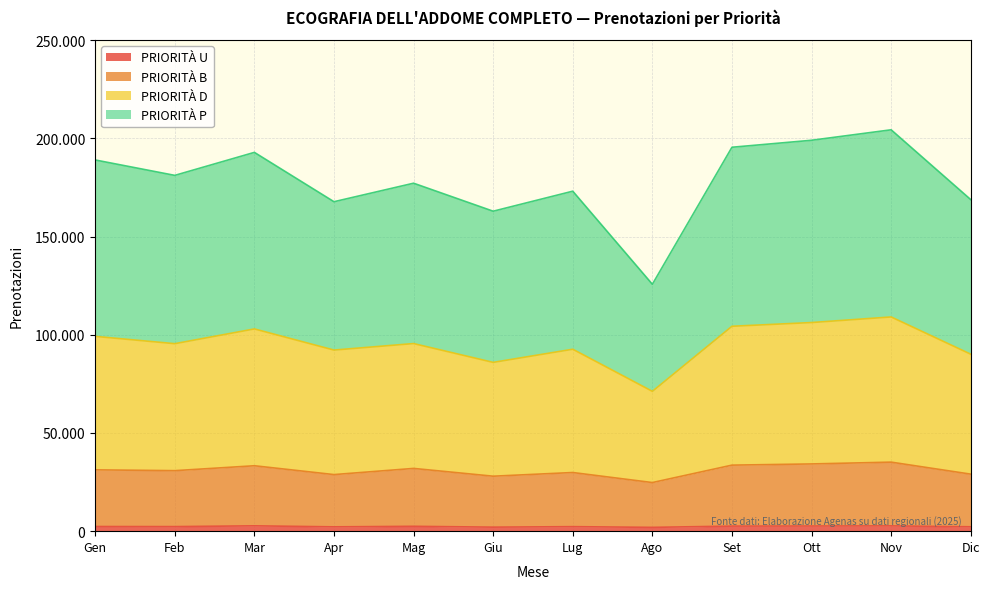

The PRIORITÀ U series shows 2224 at Dic. True or false?

True